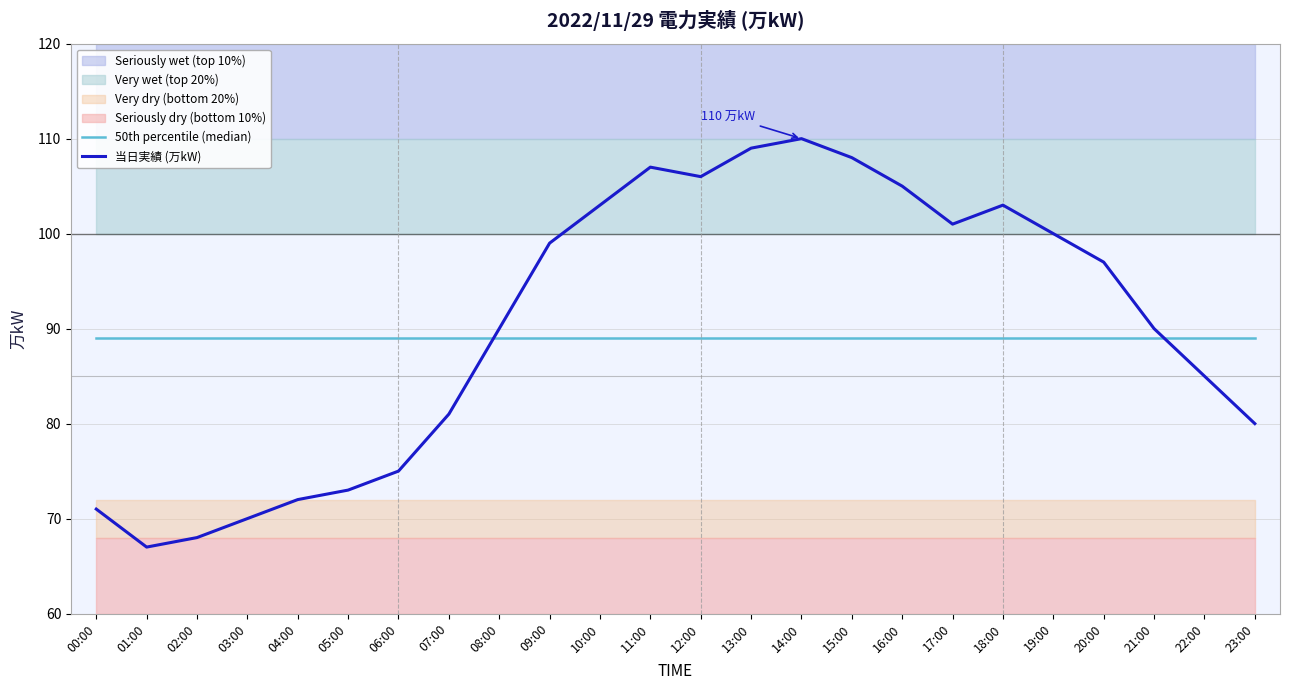

Does the chart display data point markers on the line(s)?

No